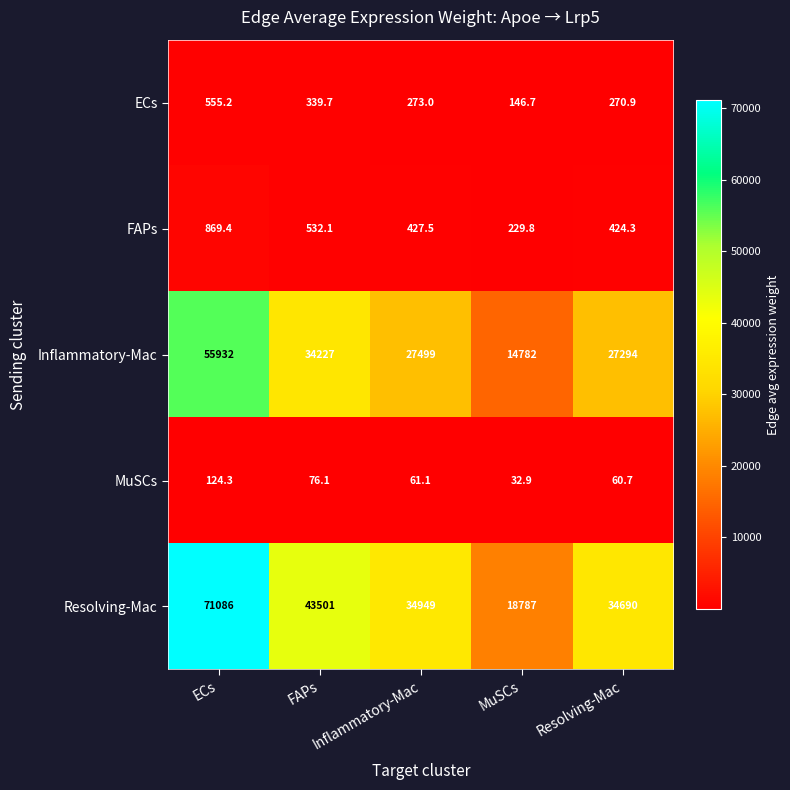

List the series in order of their peak value, highest first.

Resolving-Mac, Inflammatory-Mac, FAPs, ECs, MuSCs